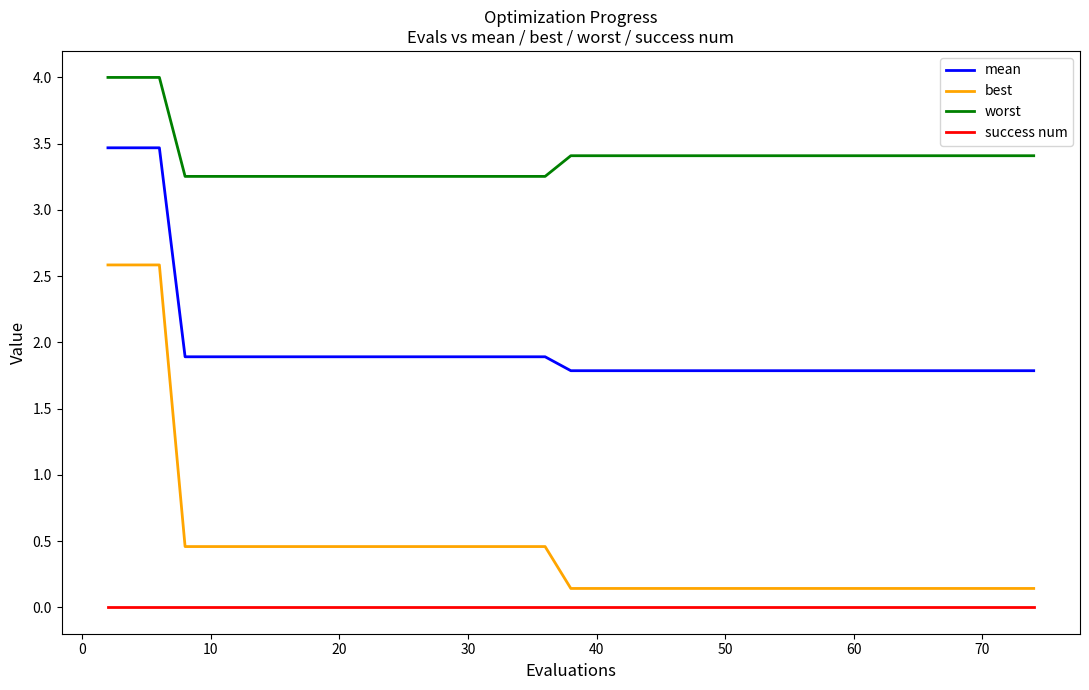

True or false: best and success num intersect in this chart.

False